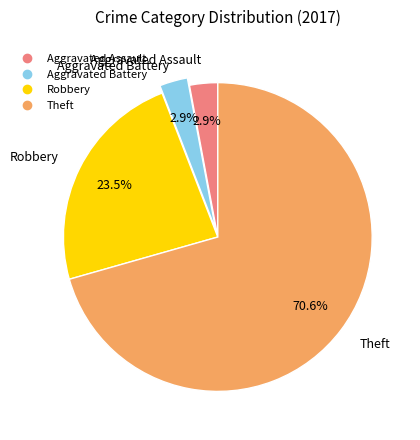

Is there any slice that represents more than half of the pie?

Yes